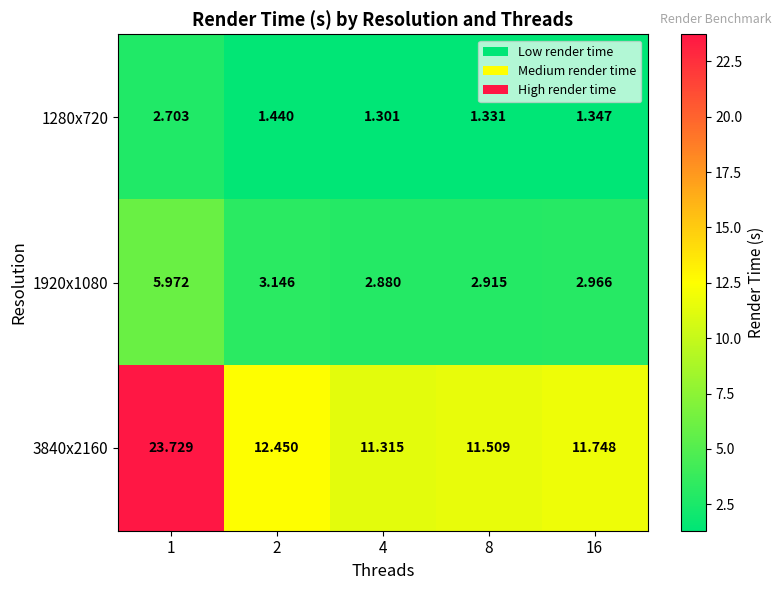

Is the value of 1920x1080 at 1 greater than the value of 1280x720 at 8?

Yes